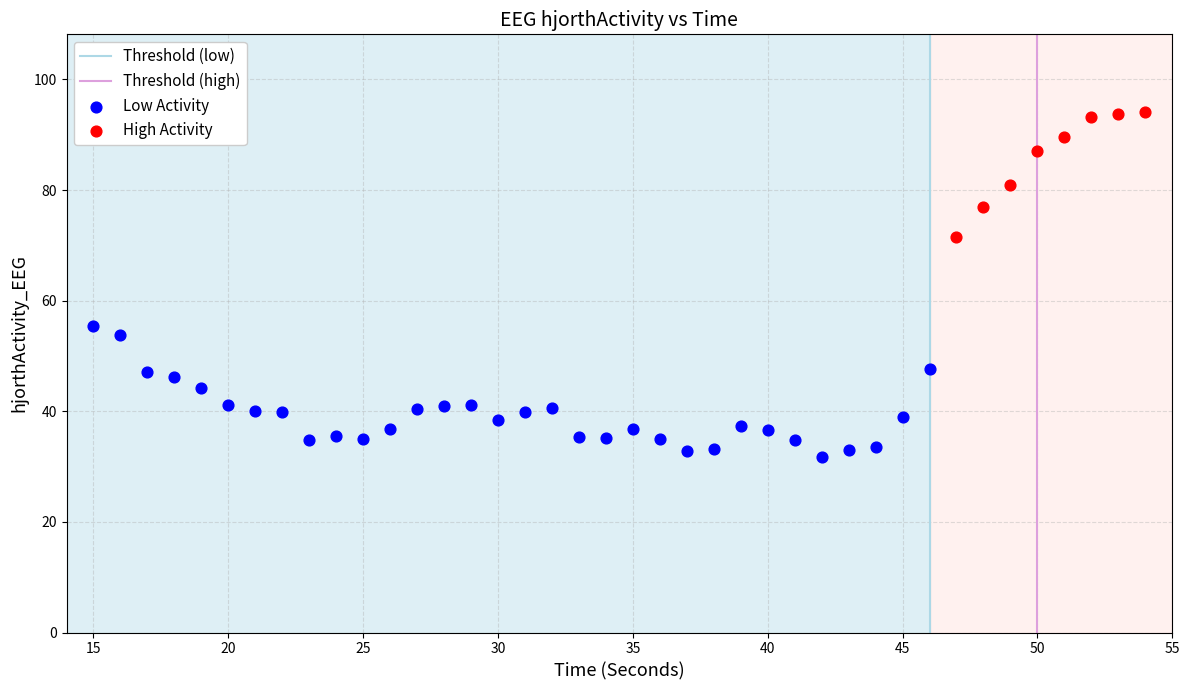

Which series reaches the minimum Y coordinate?

Low Activity